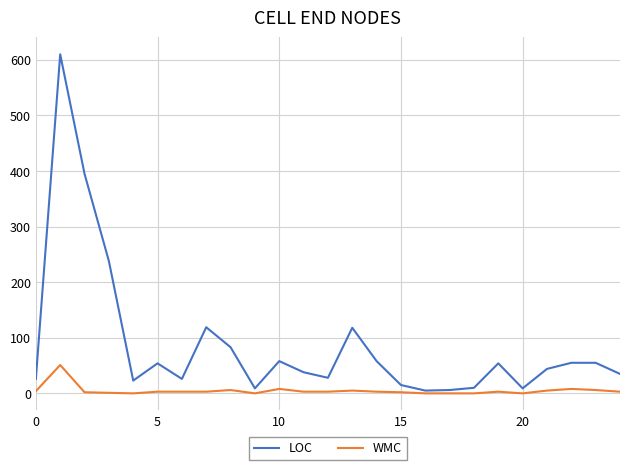

Which series has the largest total across all categories?

LOC